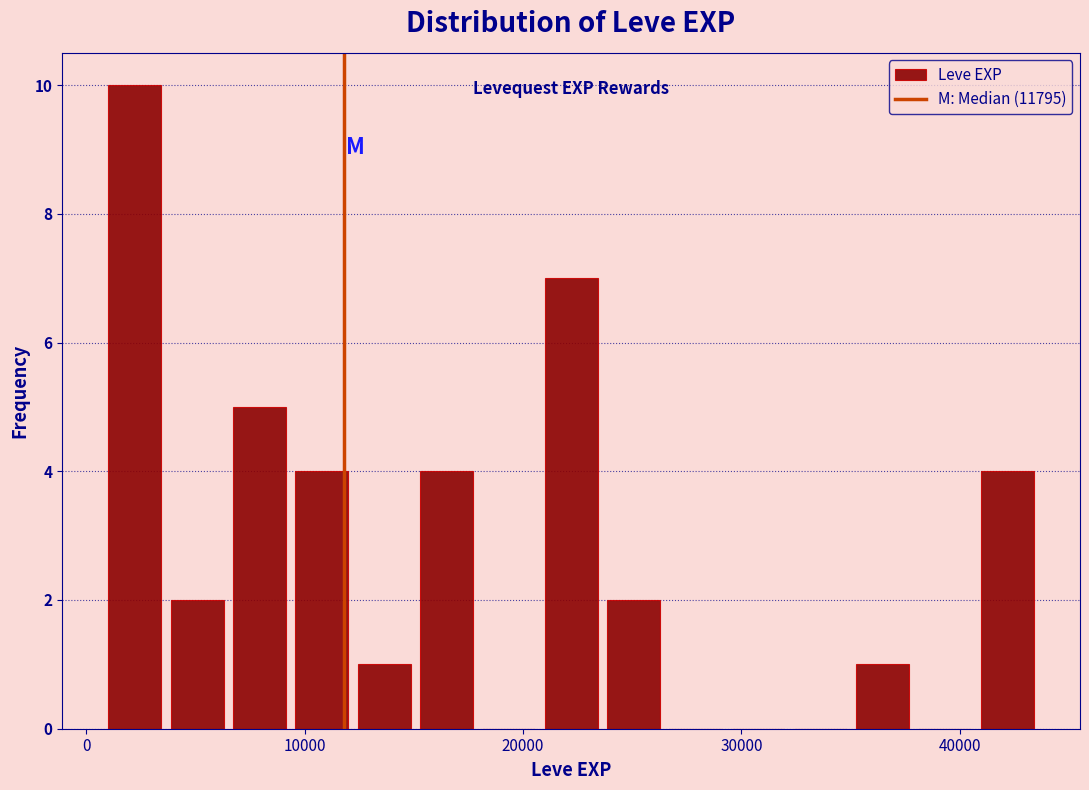

Around what value on the x-axis is the tallest bar? Give the approximate position of its centre, as read against the axis.

2000